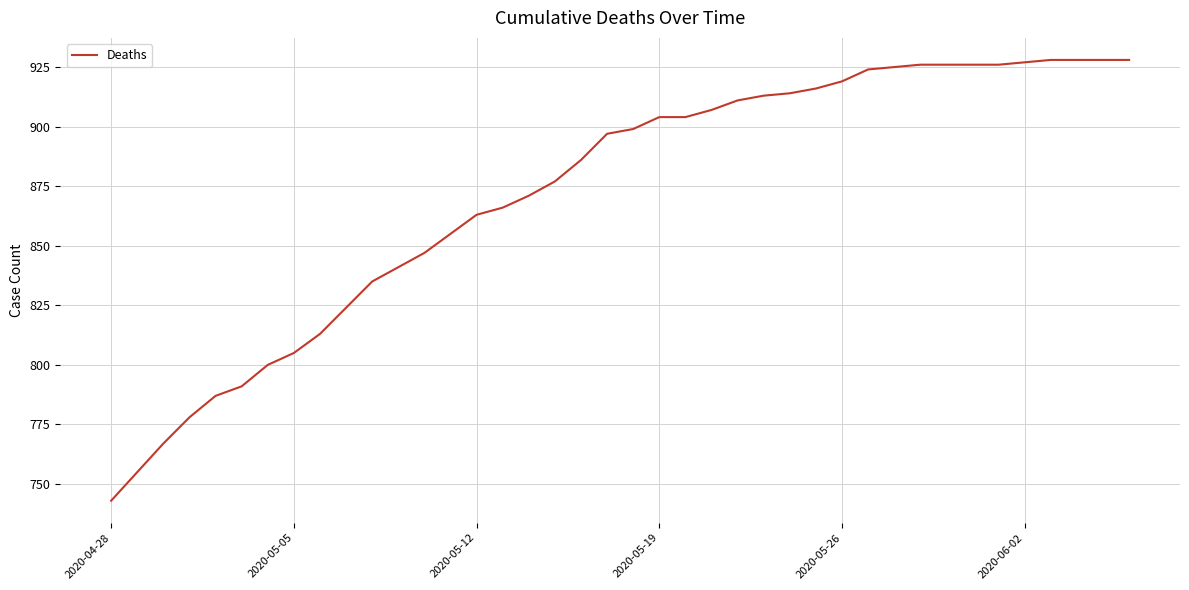

How many lines are shown in the chart?

1